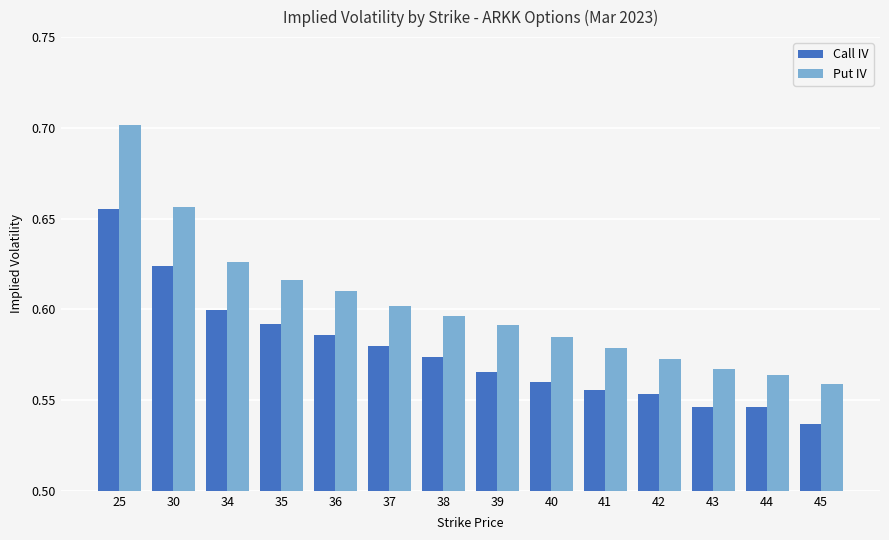

The Put IV series shows 0.8 at 38. True or false?

False